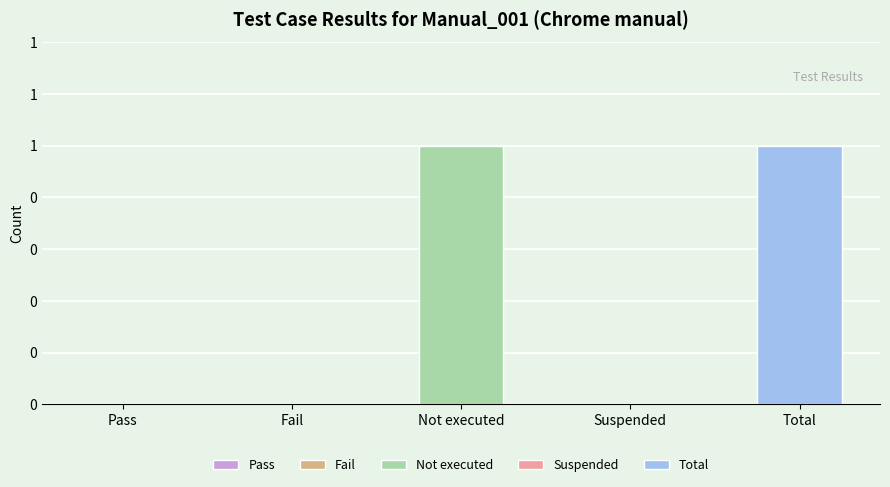

Between Total and Suspended, which is larger?

Total